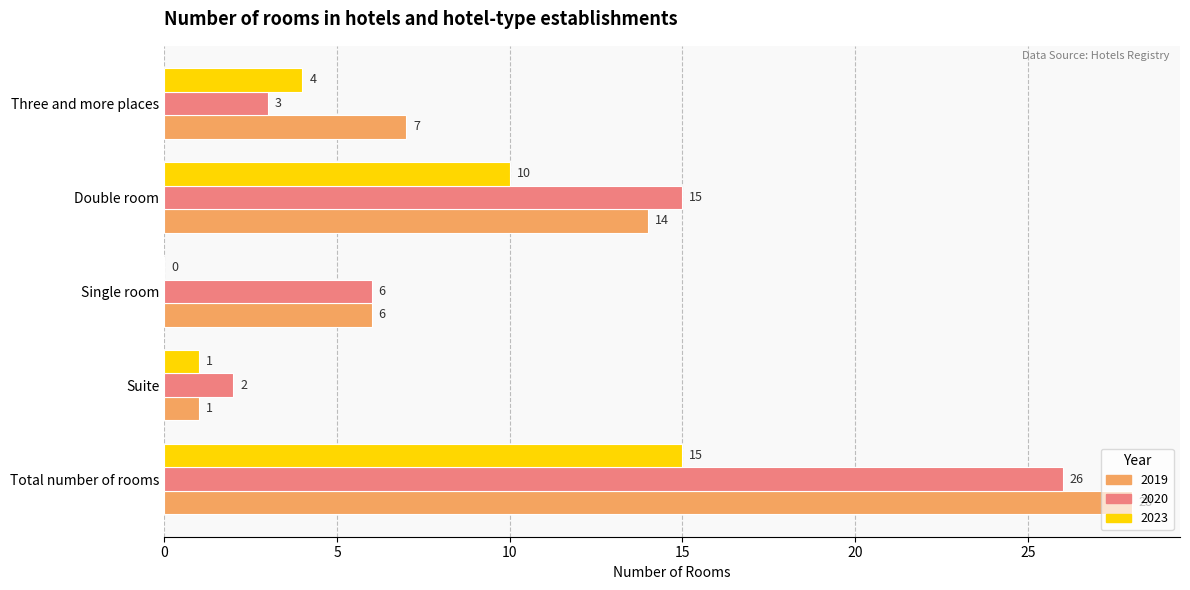

Between Single room and Double room, which series saw the biggest shift?

2023